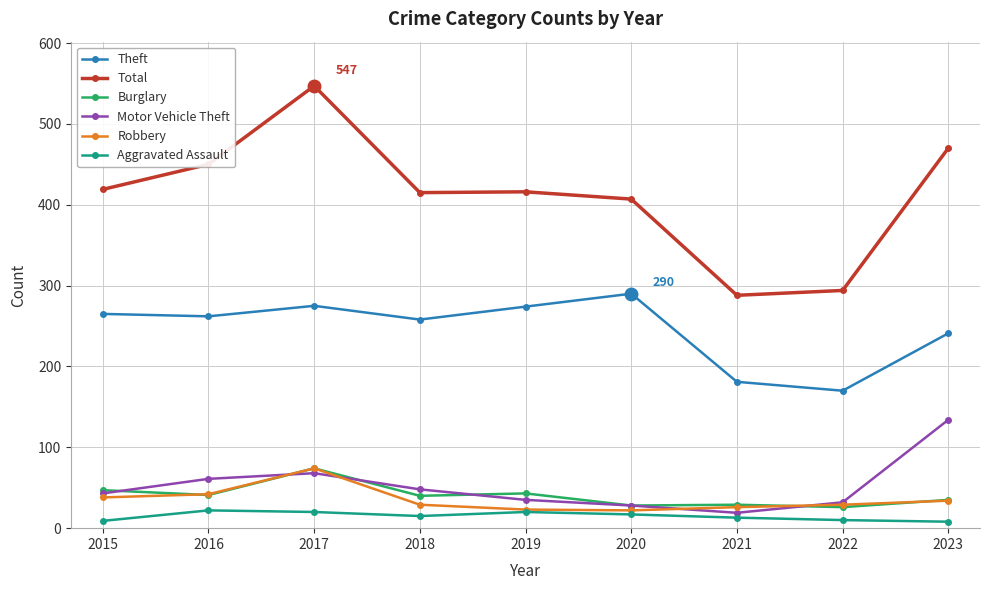

Where is the first local maximum for Robbery?

2017